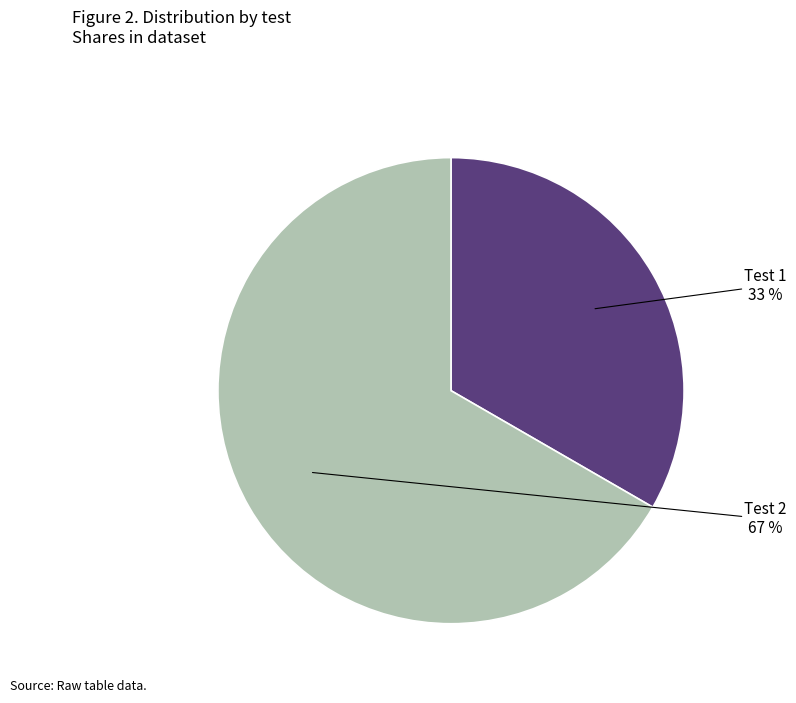

Approximately how many times larger is the value at Test 1 compared to Test 2?

0.5